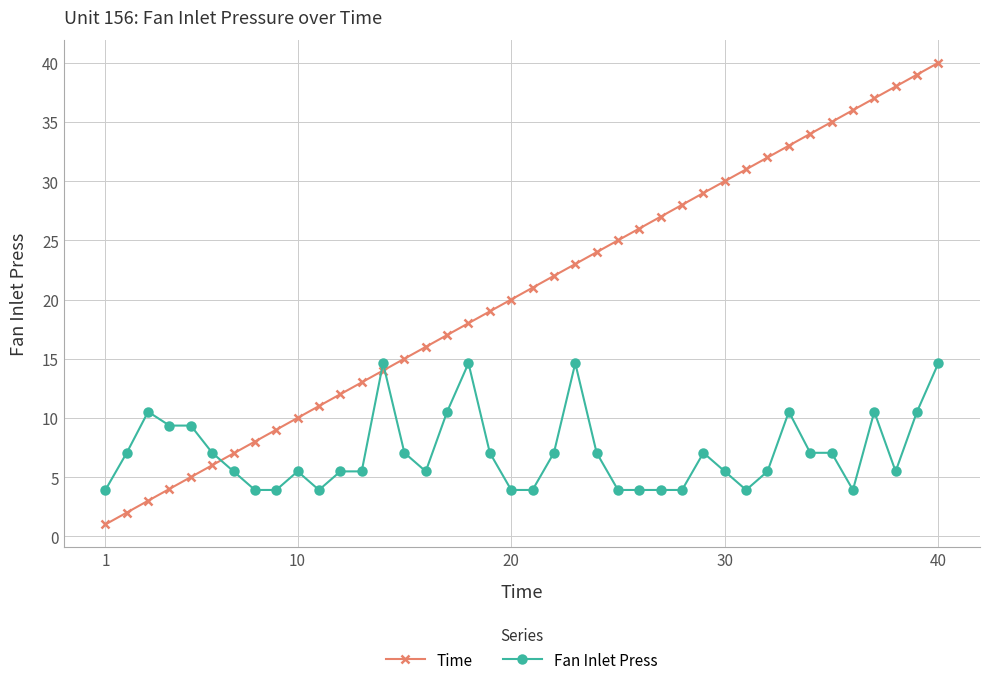

Which series has the widest spread of values?

Time